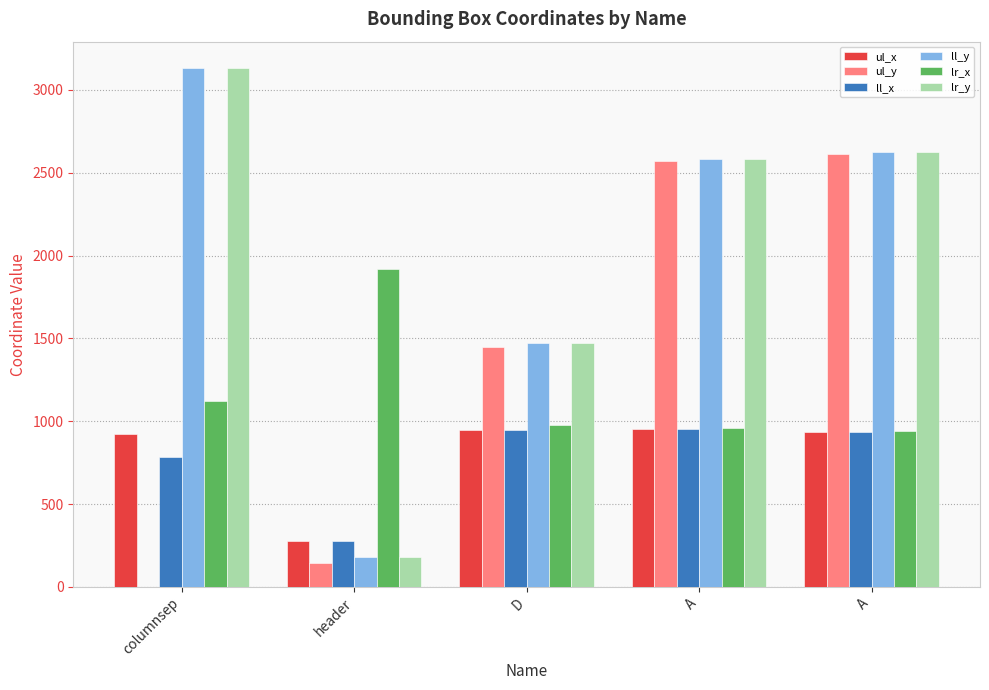

What is the difference between the highest and lowest values at A?

1626